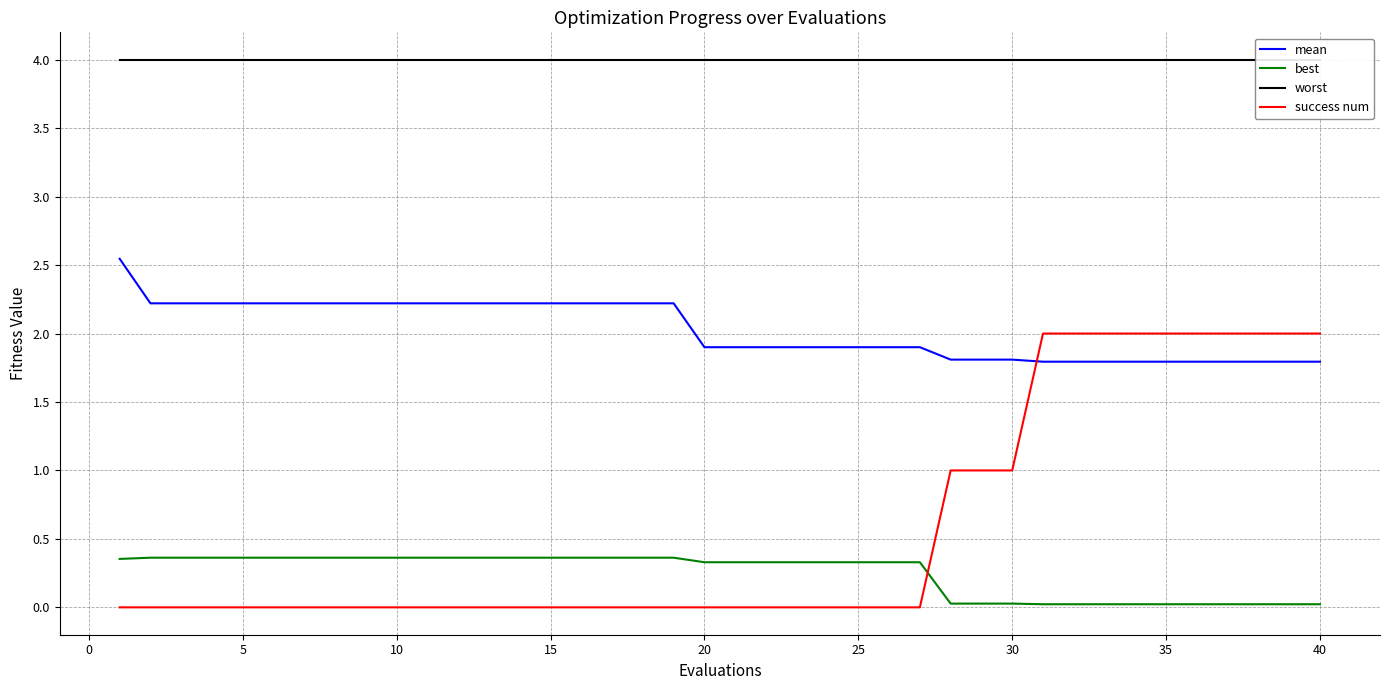

True or false: best and mean intersect in this chart.

False